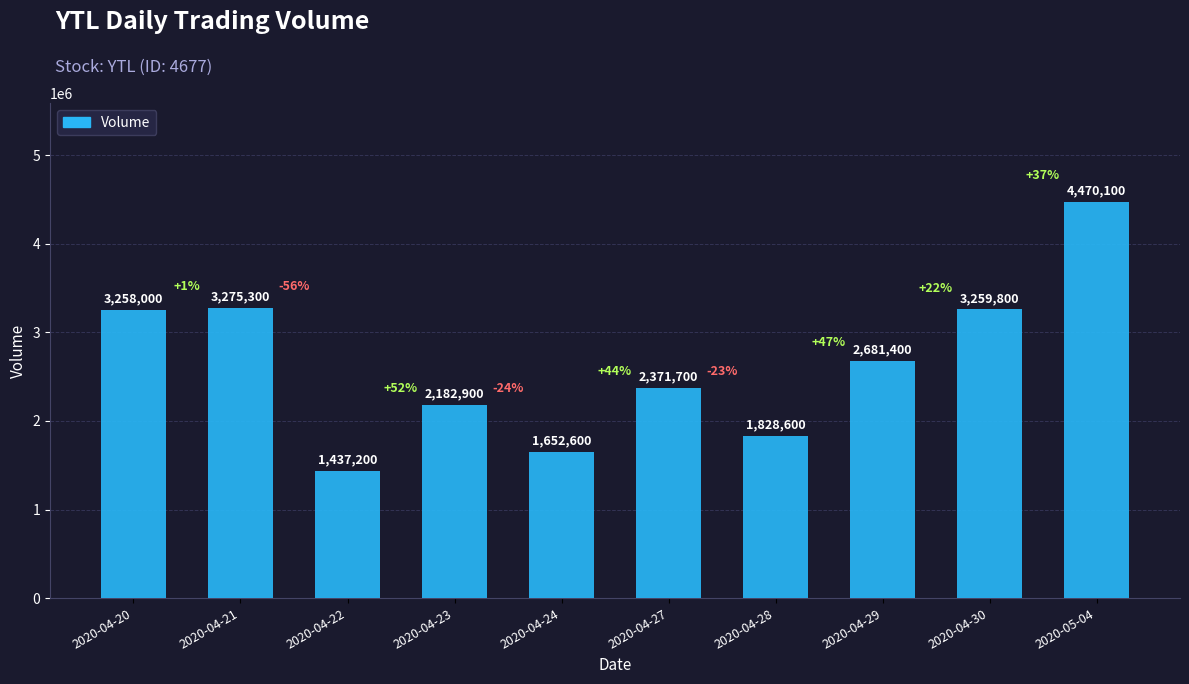

What is the difference between the maximum and minimum values?

3032900